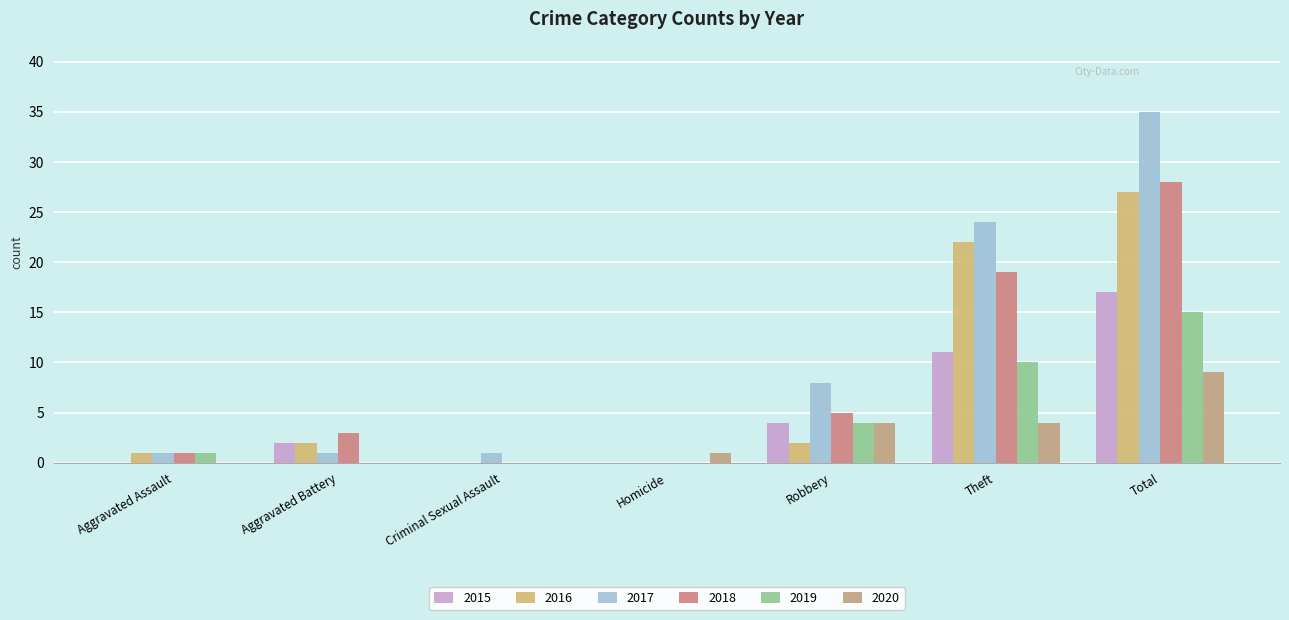

Reading left to right, extract all data points from this chart.

2015: Aggravated Assault=0	Aggravated Battery=2	Criminal Sexual Assault=0	Homicide=0	Robbery=4	Theft=11	Total=17
2016: Aggravated Assault=1	Aggravated Battery=2	Criminal Sexual Assault=0	Homicide=0	Robbery=2	Theft=22	Total=27
2017: Aggravated Assault=1	Aggravated Battery=1	Criminal Sexual Assault=1	Homicide=0	Robbery=8	Theft=24	Total=35
2018: Aggravated Assault=1	Aggravated Battery=3	Criminal Sexual Assault=0	Homicide=0	Robbery=5	Theft=19	Total=28
2019: Aggravated Assault=1	Aggravated Battery=0	Criminal Sexual Assault=0	Homicide=0	Robbery=4	Theft=10	Total=15
2020: Aggravated Assault=0	Aggravated Battery=0	Criminal Sexual Assault=0	Homicide=1	Robbery=4	Theft=4	Total=9